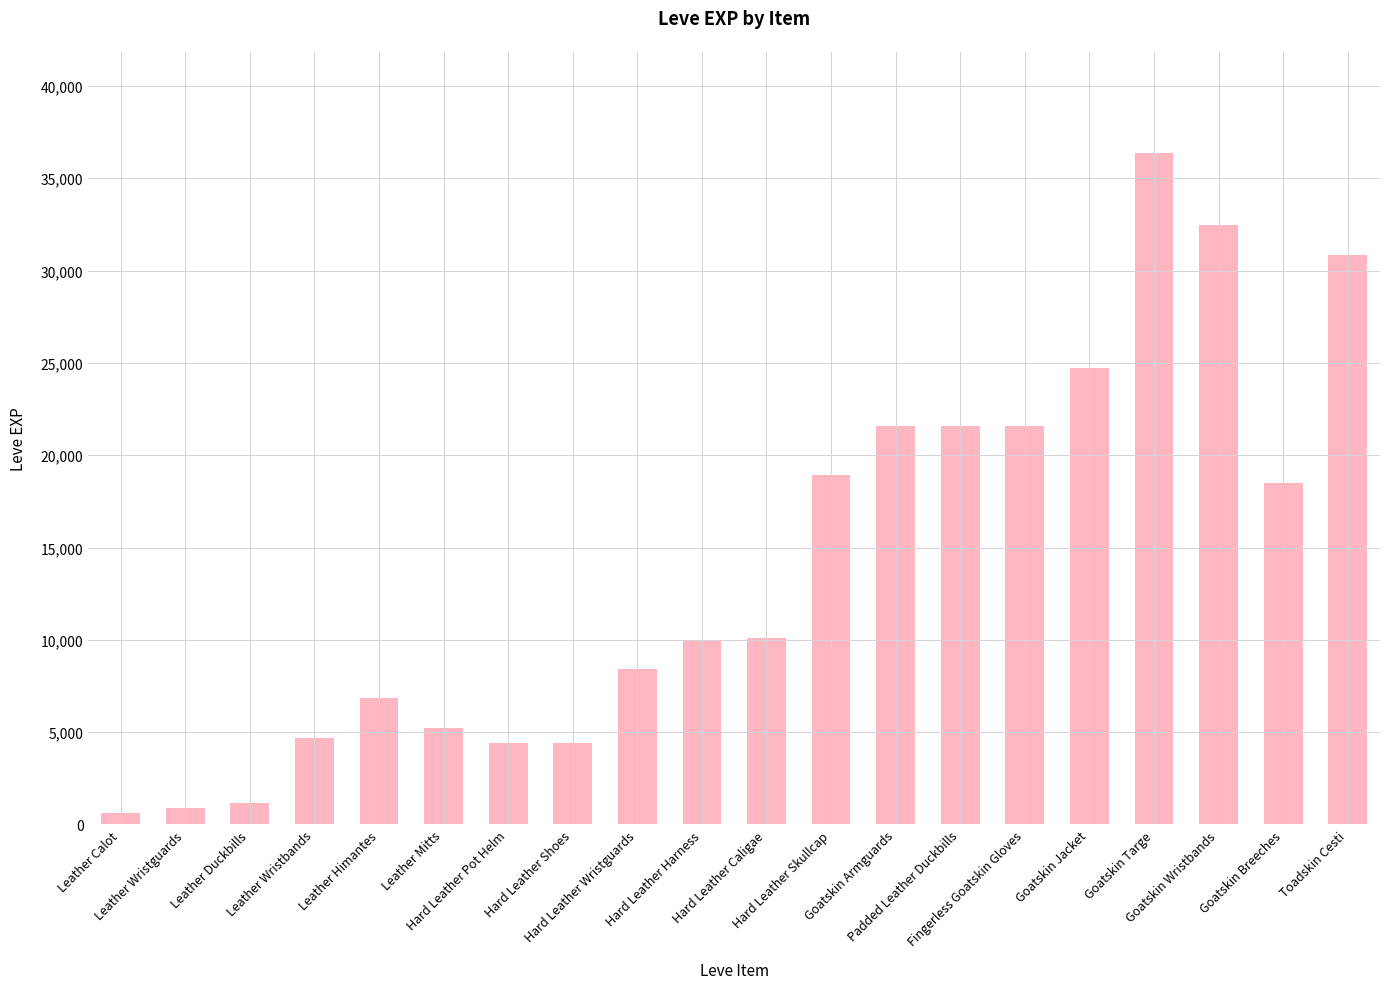

What is the greatest value displayed?

36390